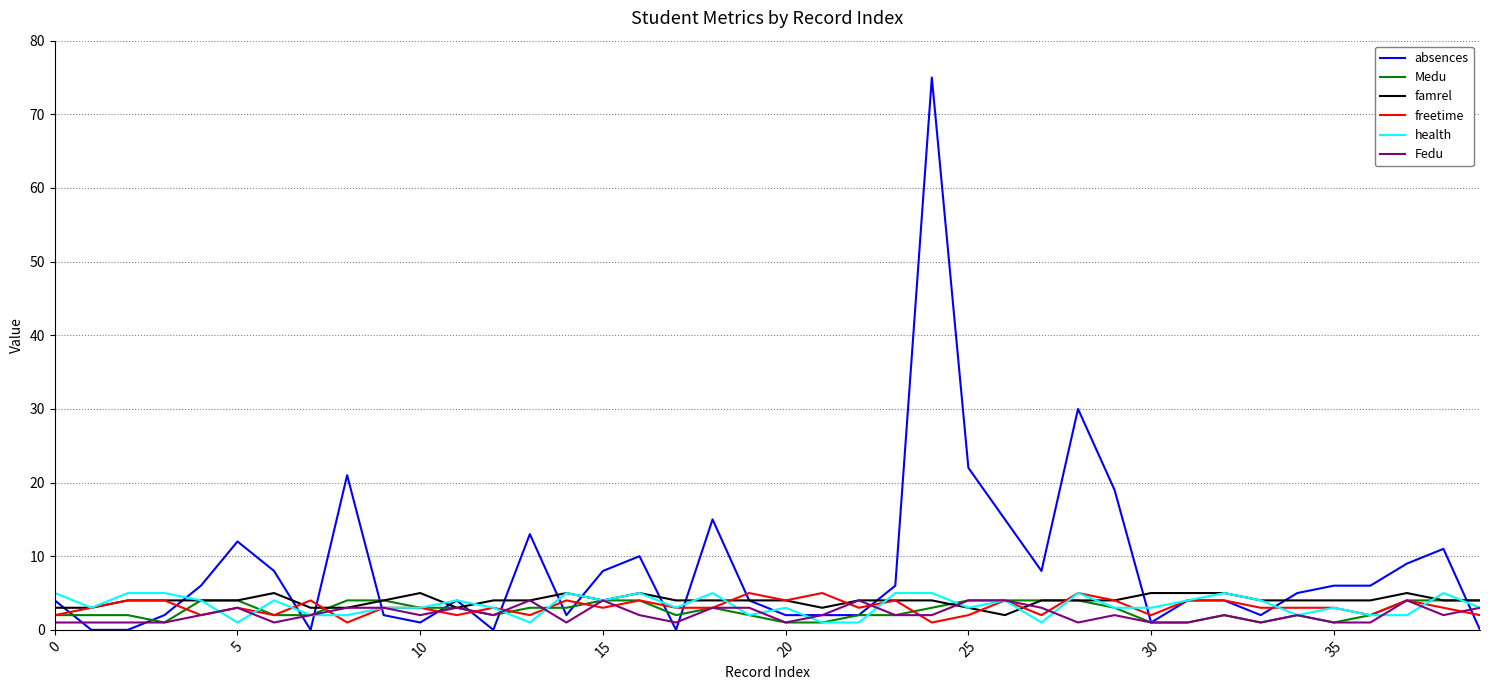

Which series has the widest spread of values?

absences